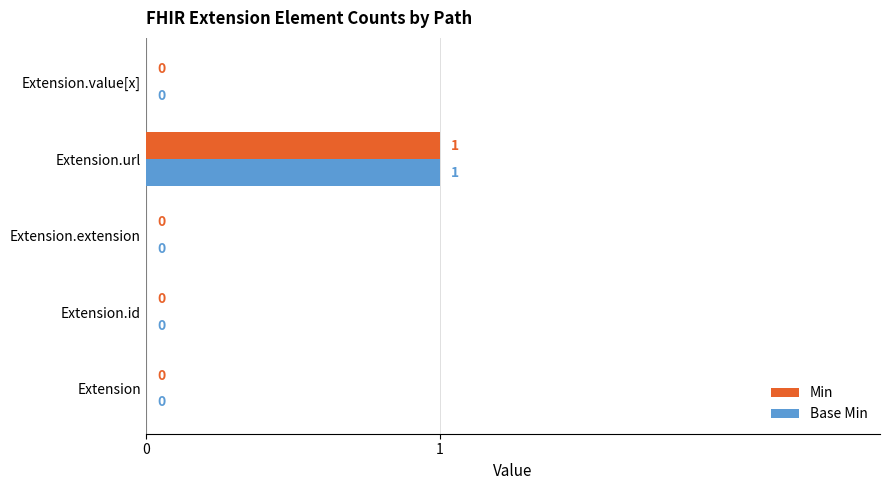

Is it true that Base Min equals 0 at Extension.url?

False